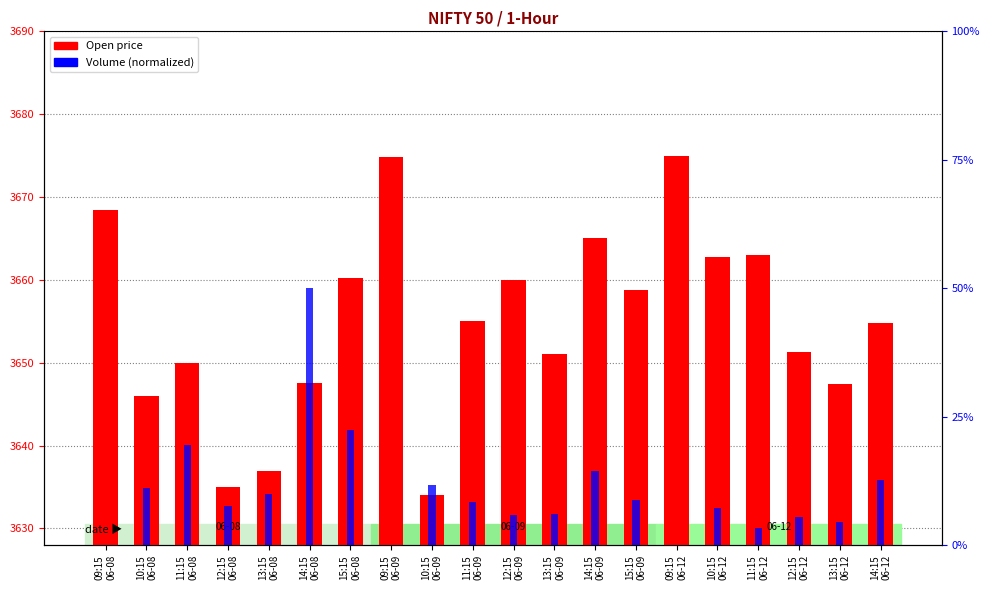

What is the average value of the Volume (normalized) series?

10.4